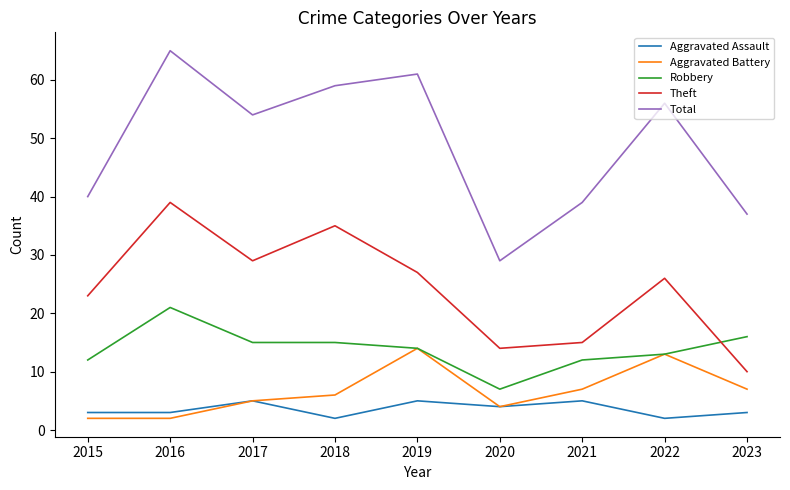

What is the sum of all Robbery values?

125